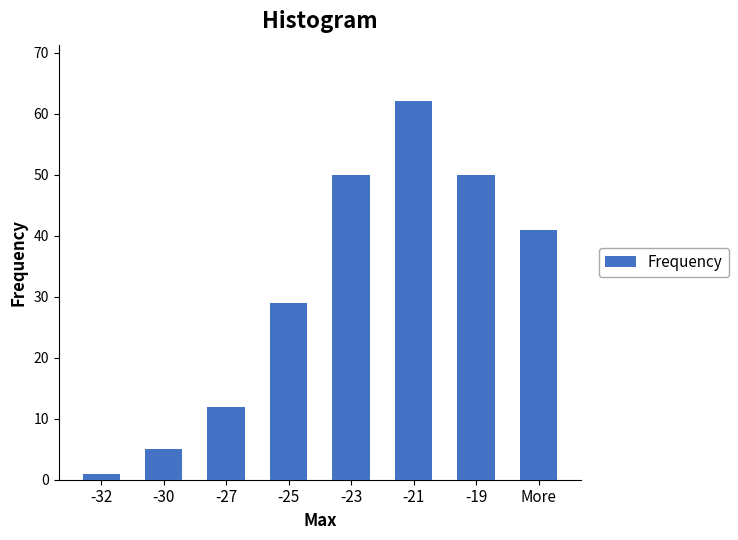

Reading left to right, transcribe all the data shown in this chart.

-32=1	-30=5	-27=12	-25=29	-23=50	-21=62	-19=50	More=41